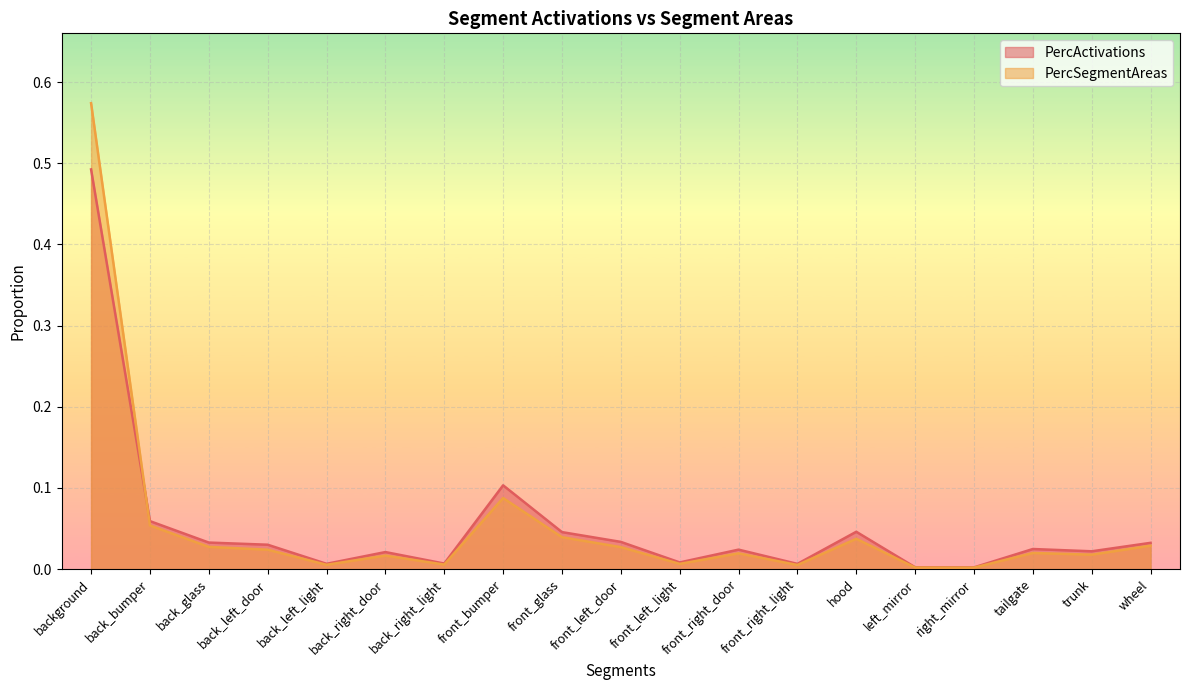

Rank the series by their average value, from lowest to highest.

PercActivations, PercSegmentAreas